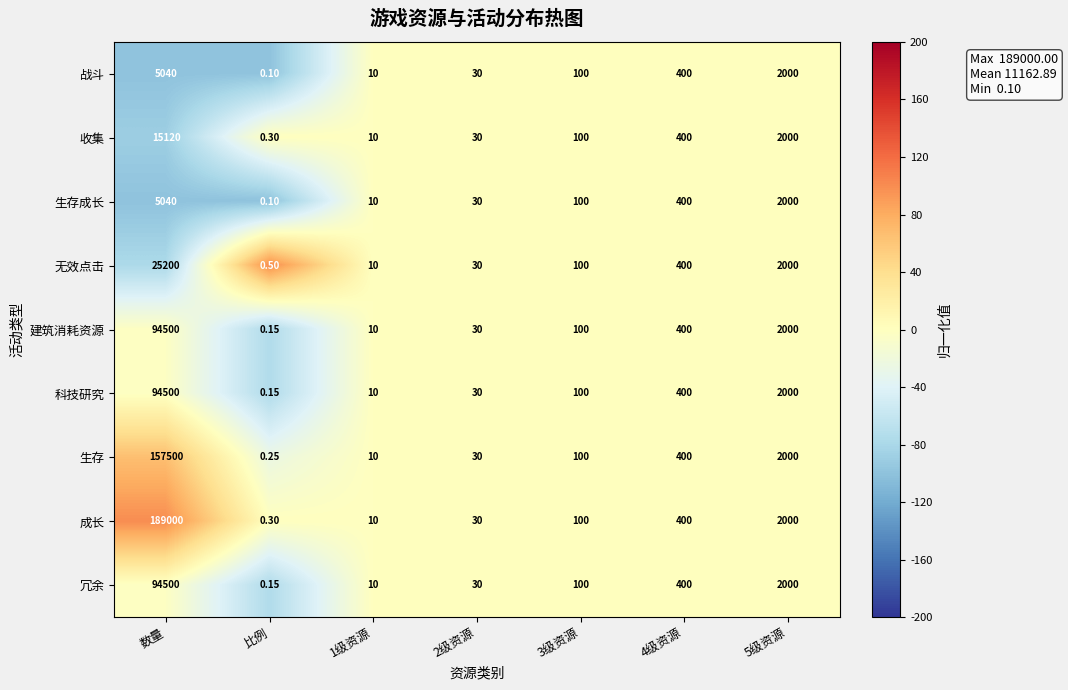

How many values in the 成长 series are below 100?

3